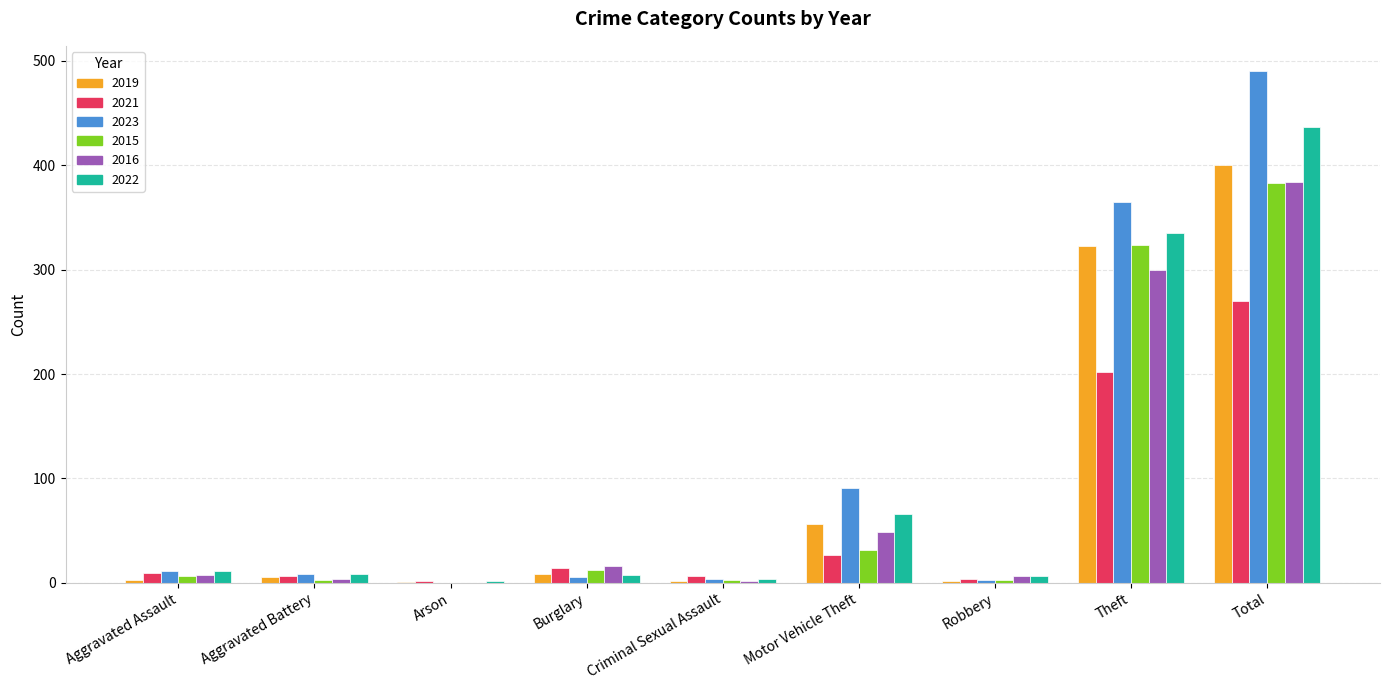

Which series has the largest total across all categories?

2023